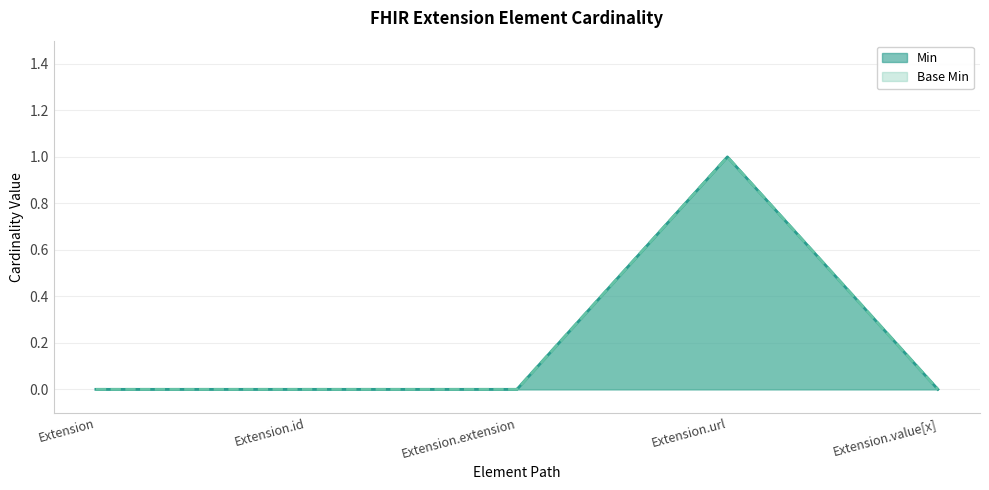

Reading right to left, extract all data points from this chart.

Min: 0	1	0	0	0
Base Min: 0	1	0	0	0